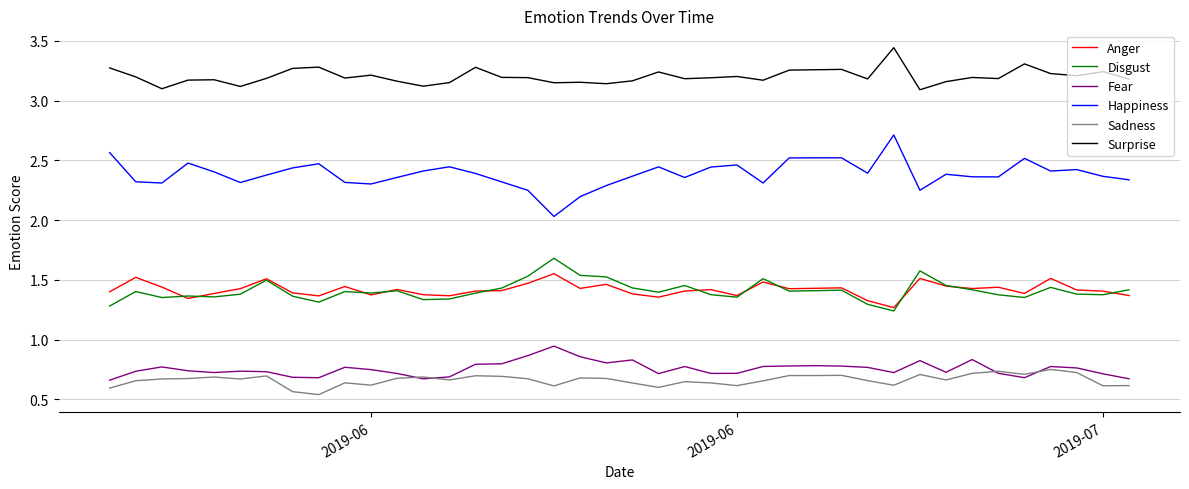

What is the highest value of the Disgust series?

1.7